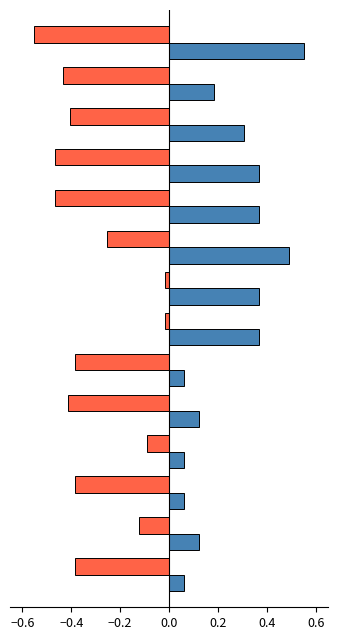

How many categories are shown in the chart?

14